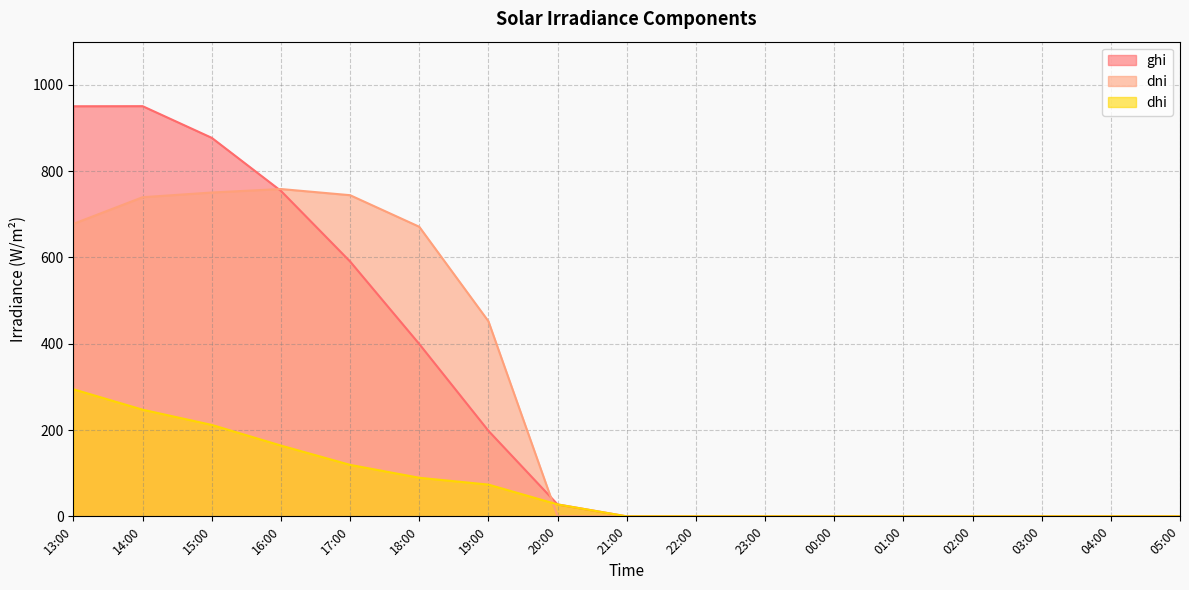

Which series changed the most between 15:00 and 22:00?

ghi